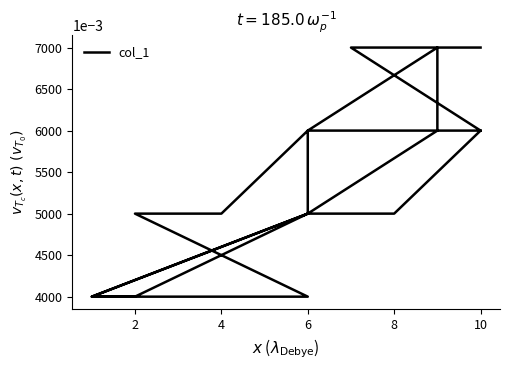

Approximately how many times larger is the value at 10 compared to 8?

1.4